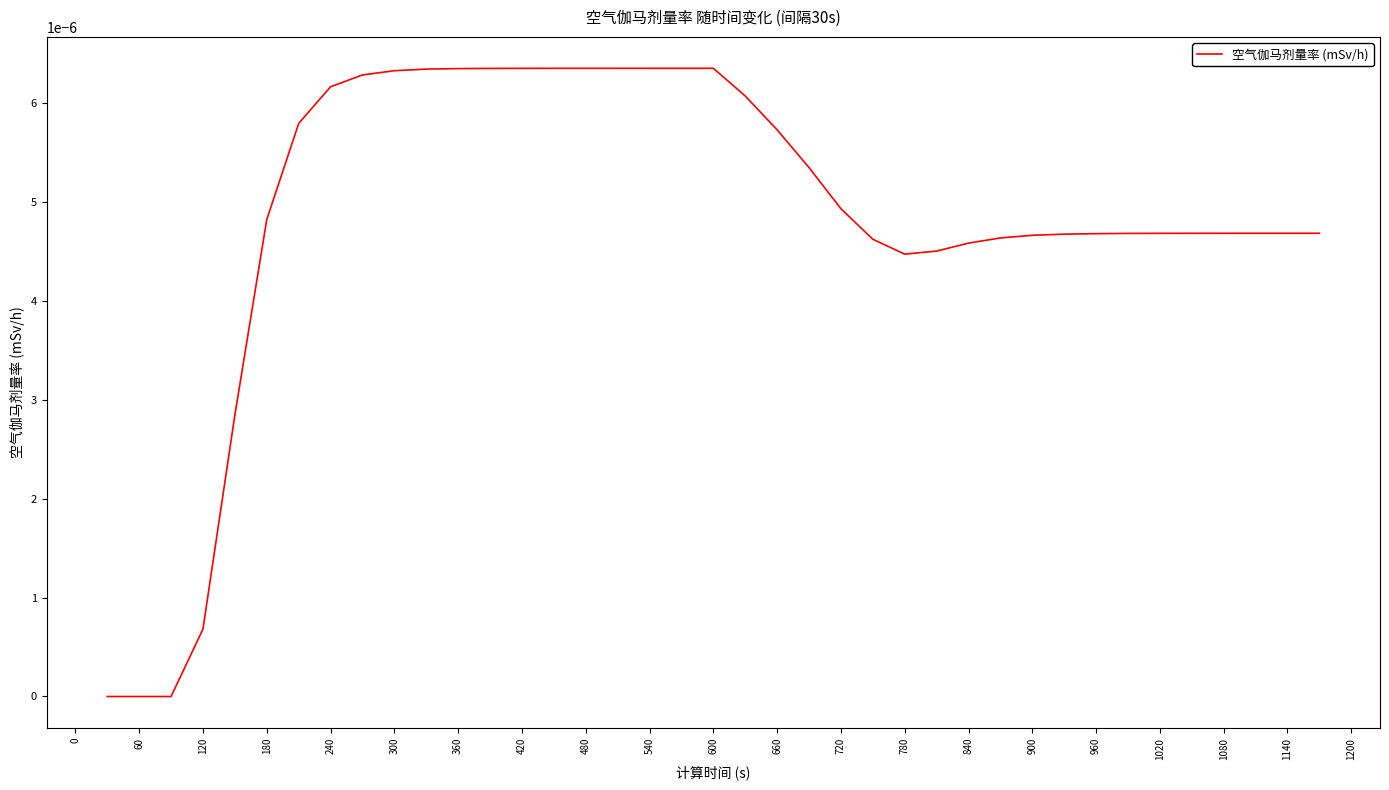

How many lines are shown in the chart?

1